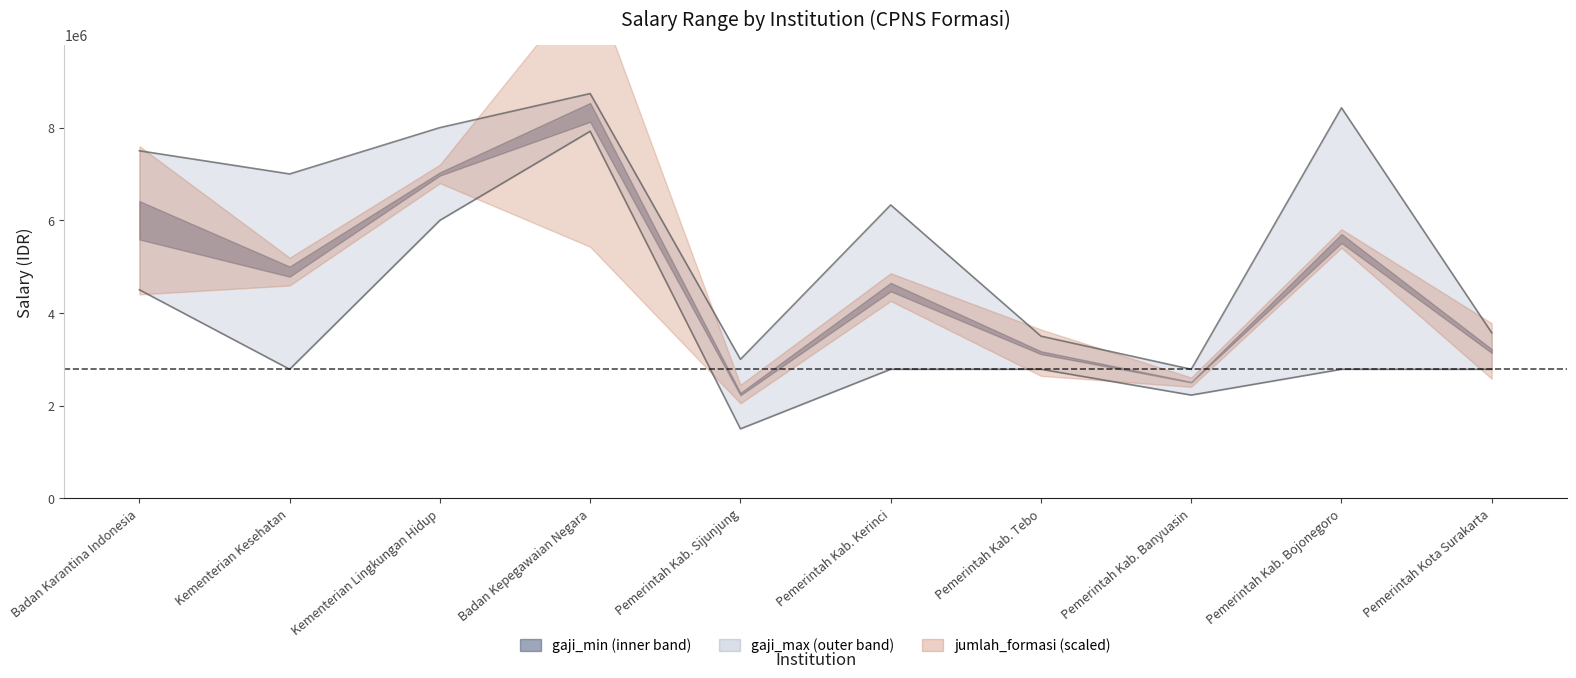

Which series has the largest range (max minus min)?

gaji_min